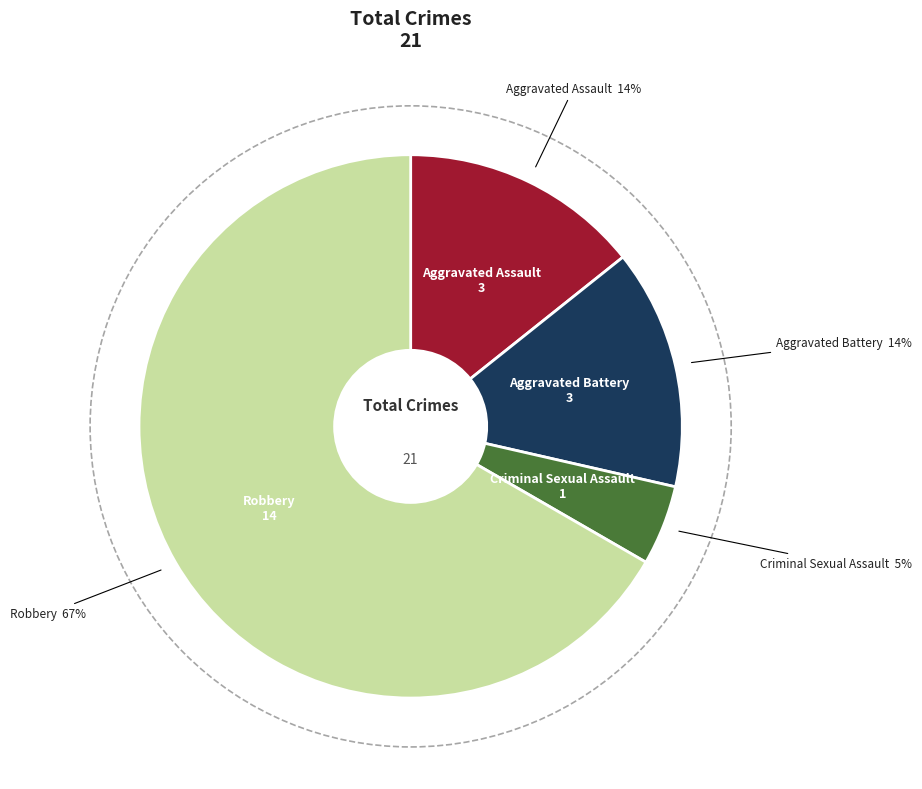

Is there any slice that represents more than half of the pie?

Yes